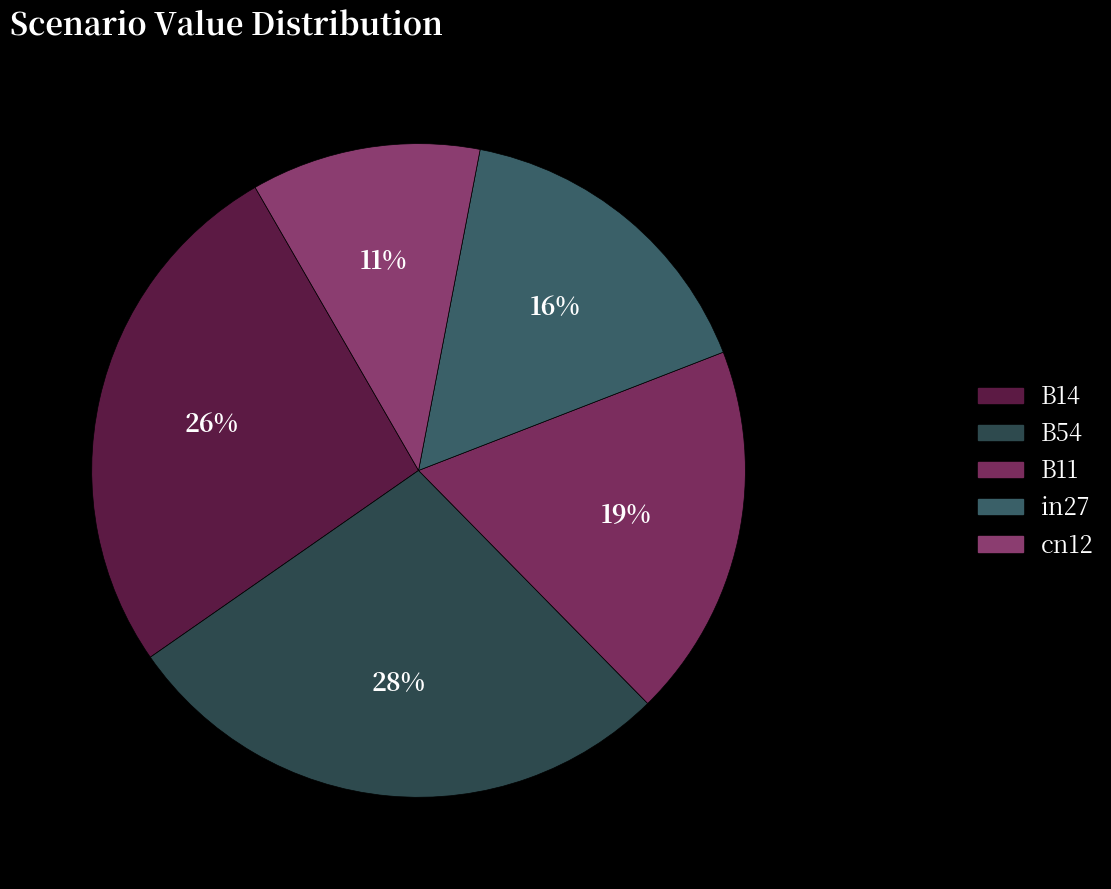

How many segments does this pie chart have?

5